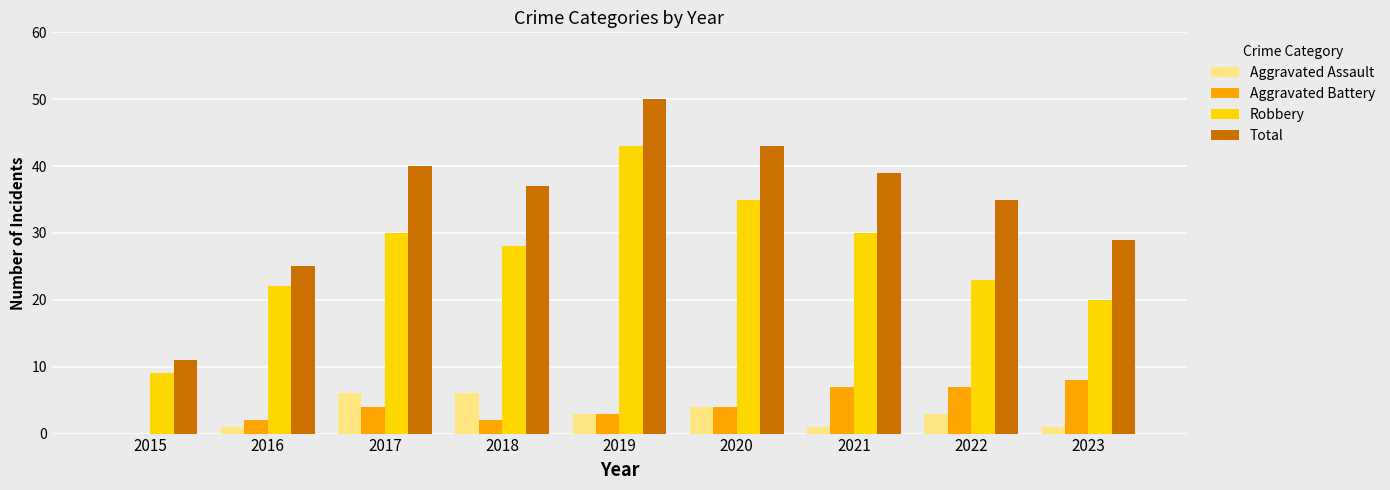

Between 2017 and 2019, which series saw the biggest shift?

Robbery